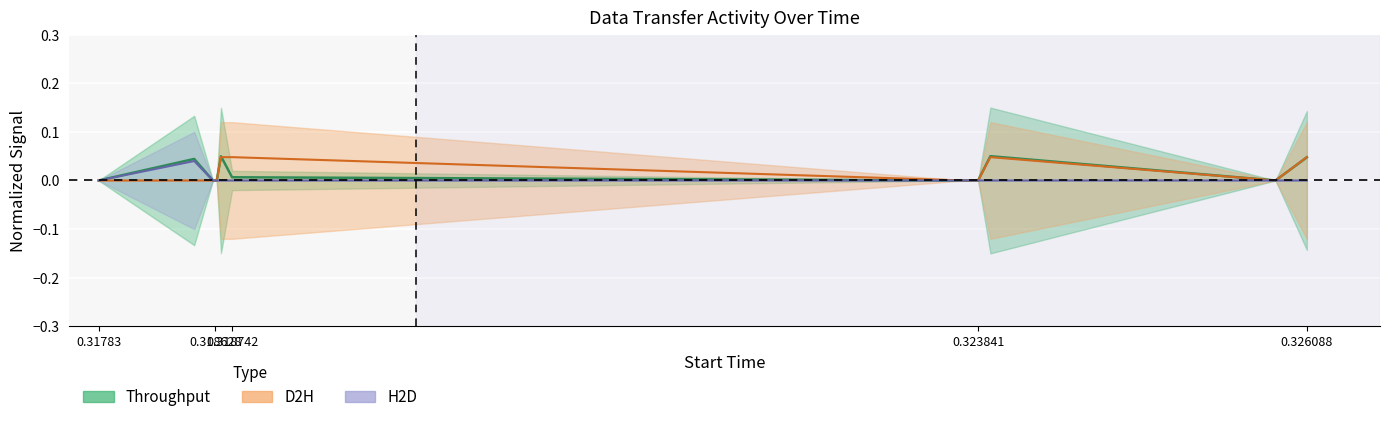

At how many categories does at least one series exceed 0?

5